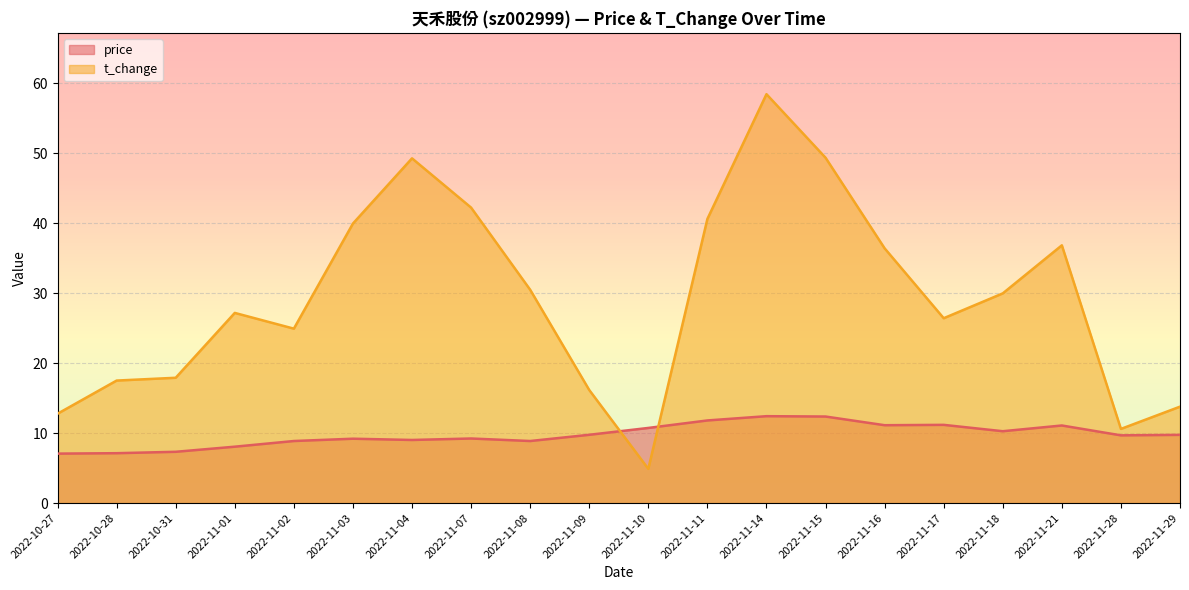

What is the label of the 5th point from the left?

2022-11-02